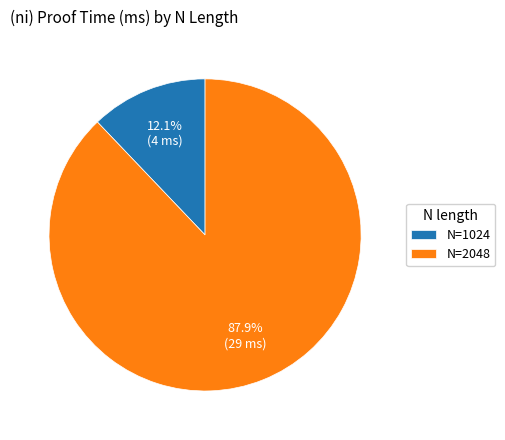

What percentage do N=2048 and N=1024 together represent?

100.0%